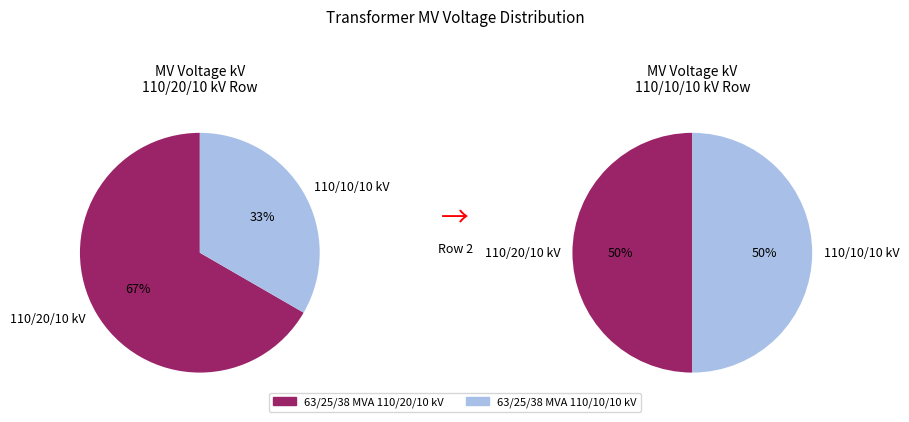

What percentage is NOT represented by 63/25/38 MVA 110/20/10 kV?

33.3%